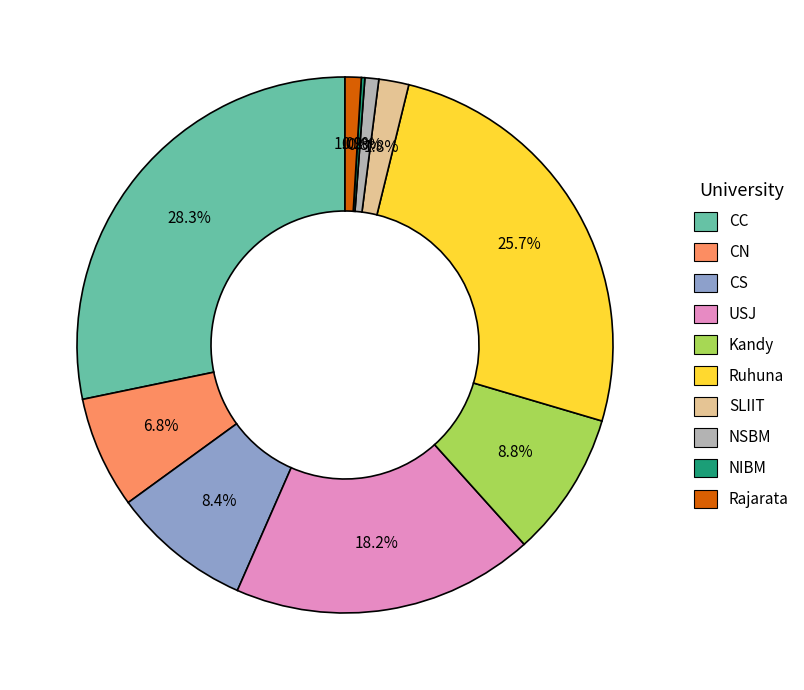

What is the largest slice in the pie chart?

CC